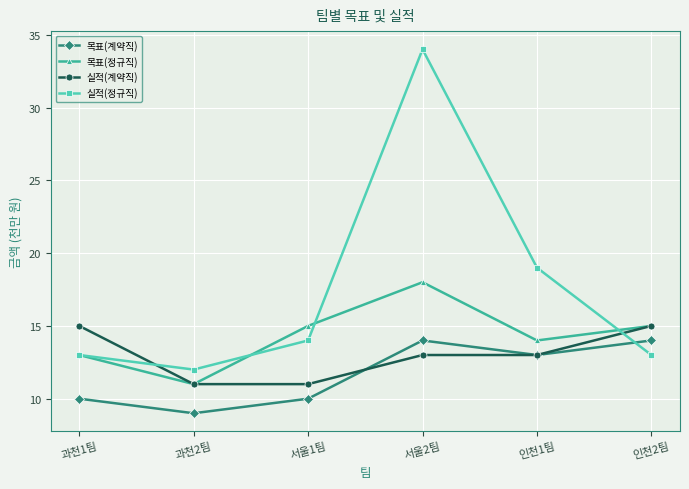

List the series in order of their peak value, highest first.

실적(정규직), 목표(정규직), 실적(계약직), 목표(계약직)